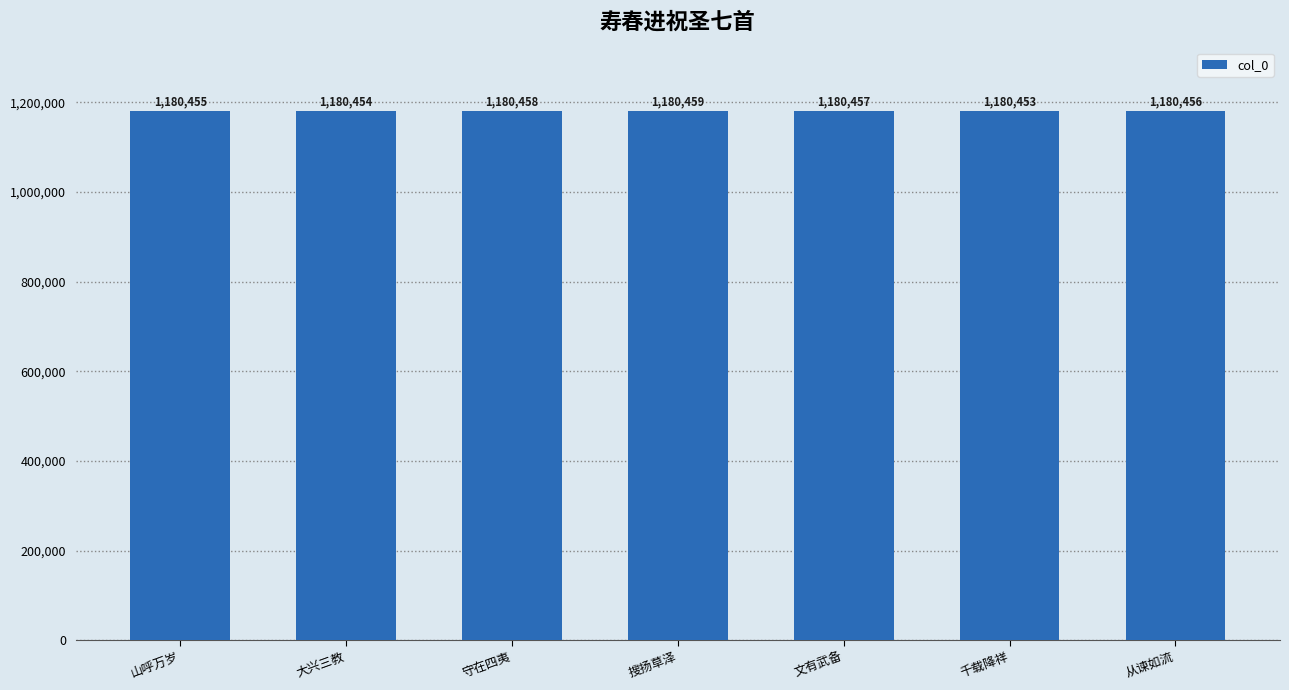

At which label does the data first exceed 1180456?

守在四夷